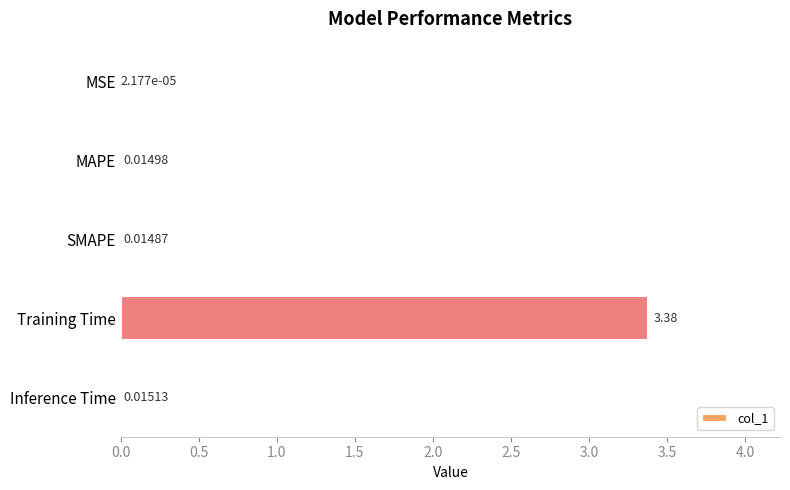

Are the bars horizontal?

Yes